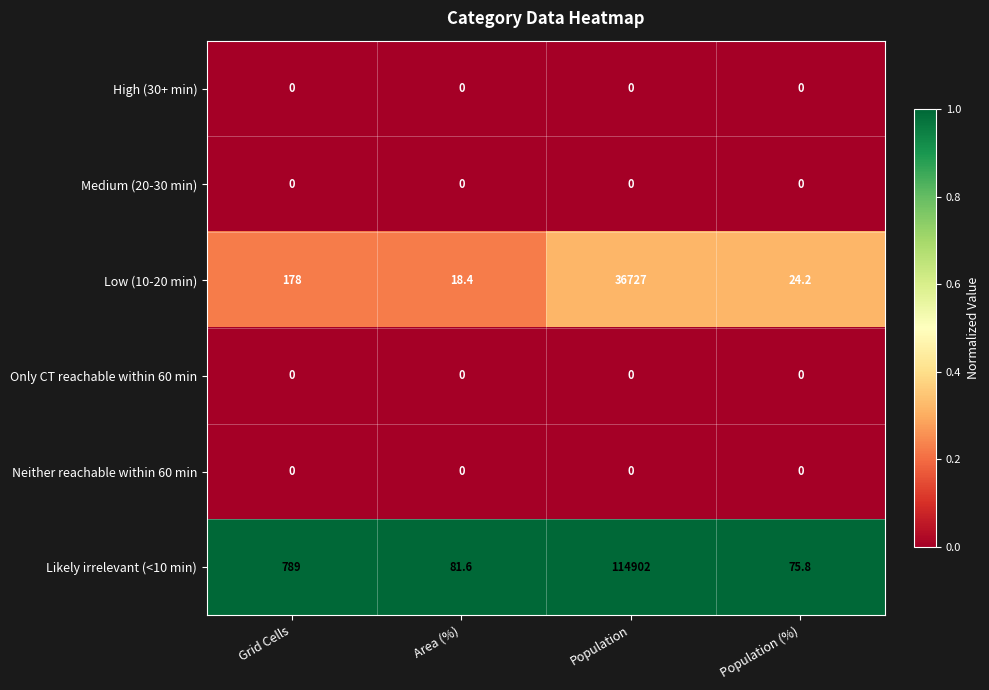

True or false: Only CT reachable within 60 min has a value of 0.0 at Population.

True